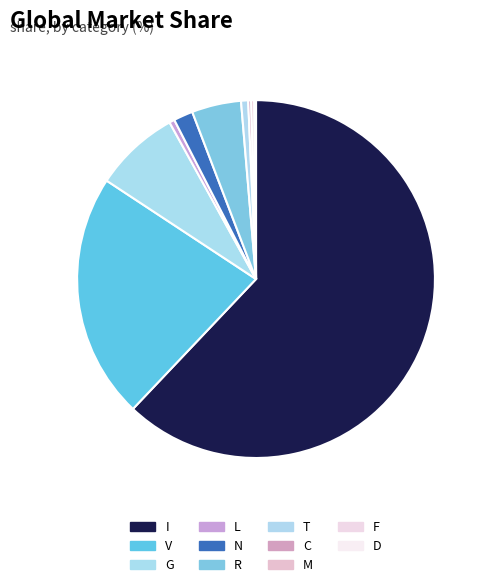

Rank the categories by value from highest to lowest.

I, V, G, R, N, T, L, C, M, F, D